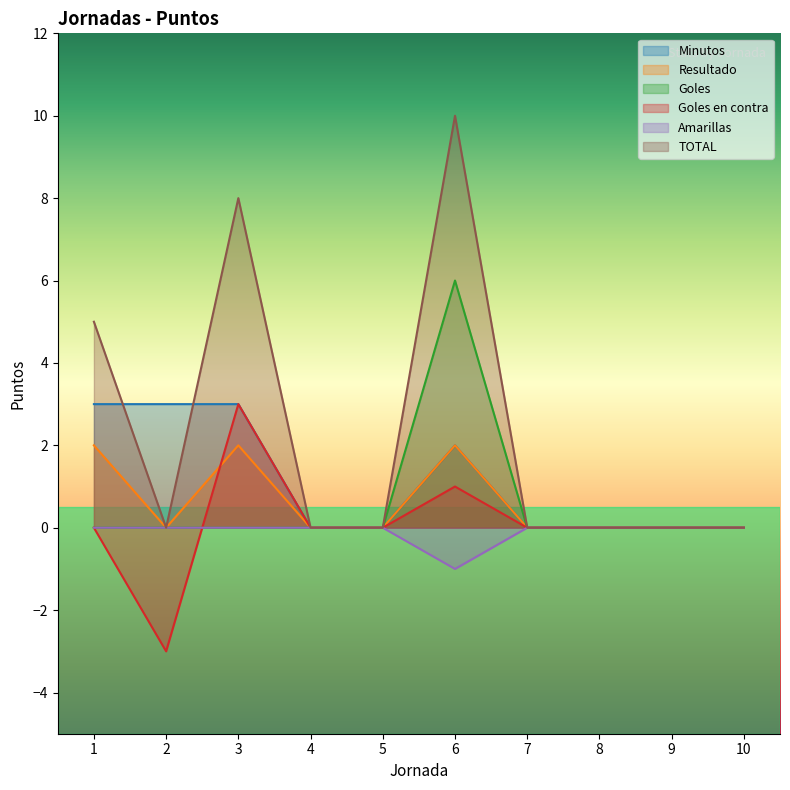

What is the difference between the maximum and minimum values in the Goles series?

6